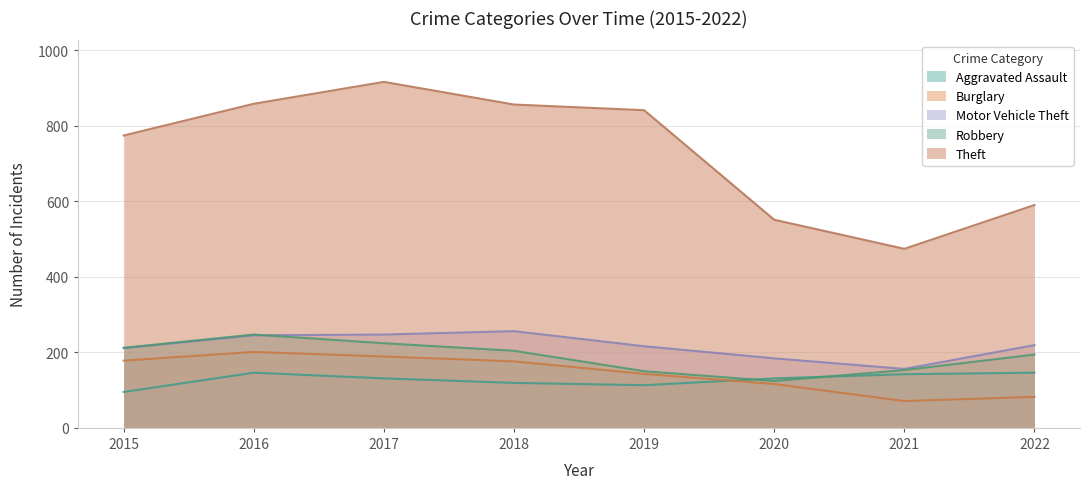

What are all the series names shown in the legend?

Aggravated Assault, Burglary, Motor Vehicle Theft, Robbery, Theft